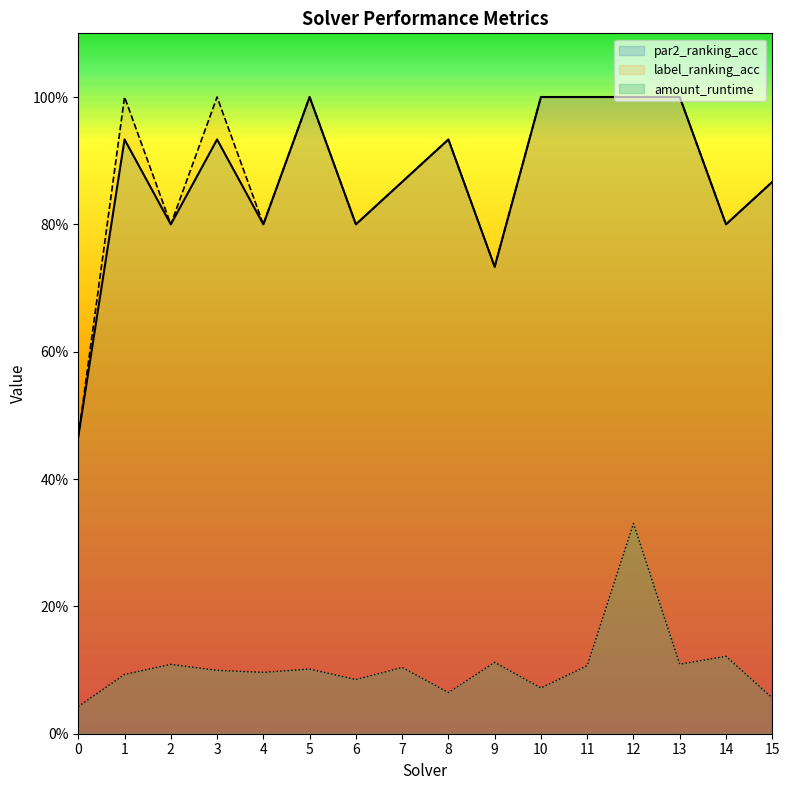

Which category has the highest value across all series?

5